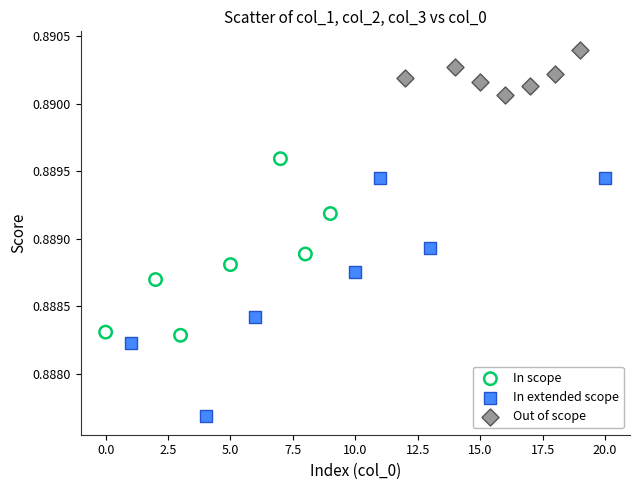

Which series reaches the minimum Y coordinate?

In extended scope